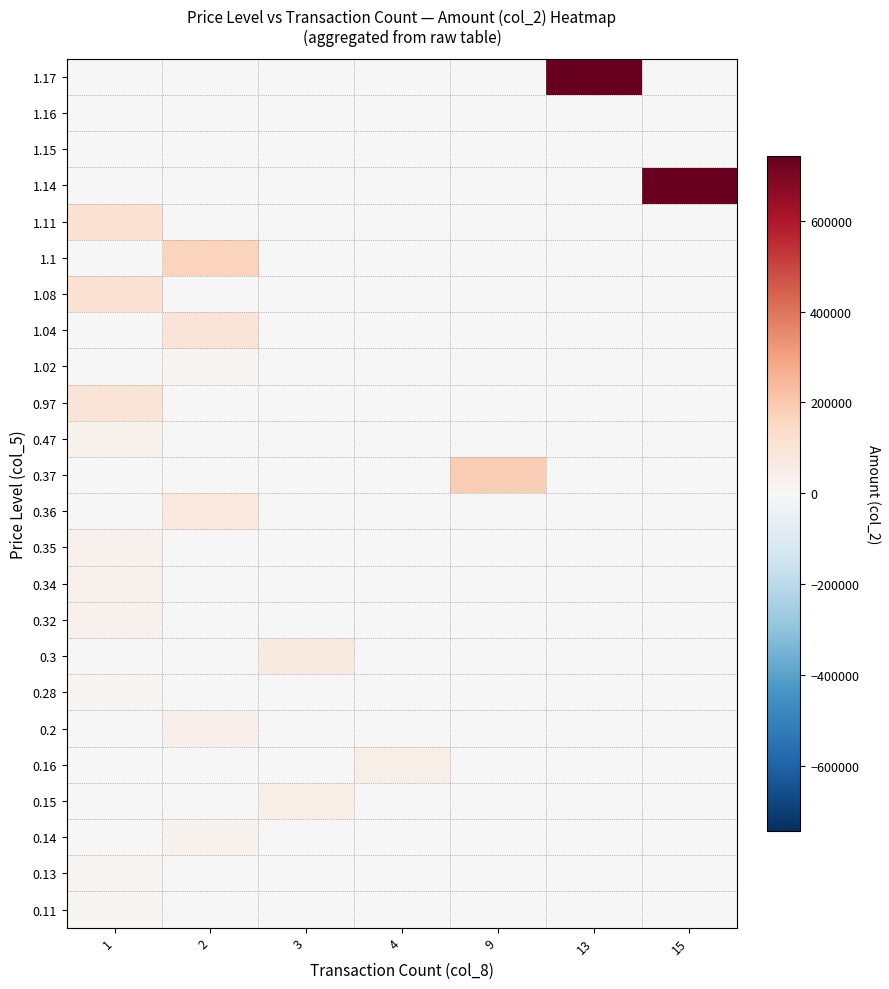

Reading left to right, transcribe all the data shown in this chart.

1.17: 1=0	2=0	3=0	4=0	9=0	13=743580	15=0
1.16: 1=1160	2=0	3=0	4=0	9=0	13=0	15=0
1.15: 1=0	2=2300	3=0	4=0	9=0	13=0	15=0
1.14: 1=0	2=0	3=0	4=0	9=0	13=0	15=736960
1.11: 1=109890	2=0	3=0	4=0	9=0	13=0	15=0
1.1: 1=0	2=164900	3=0	4=0	9=0	13=0	15=0
1.08: 1=106920	2=0	3=0	4=0	9=0	13=0	15=0
1.04: 1=0	2=95200	3=0	4=0	9=0	13=0	15=0
1.02: 1=0	2=10300	3=0	4=0	9=0	13=0	15=0
0.97: 1=96030	2=0	3=0	4=0	9=0	13=0	15=0
0.47: 1=23500	2=0	3=0	4=0	9=0	13=0	15=0
0.37: 1=0	2=0	3=0	4=0	9=182890	13=0	15=0
0.36: 1=0	2=71280	3=0	4=0	9=0	13=0	15=0
0.35: 1=34650	2=0	3=0	4=0	9=0	13=0	15=0
0.34: 1=33660	2=0	3=0	4=0	9=0	13=0	15=0
0.32: 1=31680	2=0	3=0	4=0	9=0	13=0	15=0
0.3: 1=0	2=0	3=66630	4=0	9=0	13=0	15=0
0.28: 1=14000	2=0	3=0	4=0	9=0	13=0	15=0
0.2: 1=0	2=37620	3=0	4=0	9=0	13=0	15=0
0.16: 1=0	2=0	3=0	4=44550	9=0	13=0	15=0
0.15: 1=0	2=0	3=44550	4=0	9=0	13=0	15=0
0.14: 1=0	2=27720	3=0	4=0	9=0	13=0	15=0
0.13: 1=12870	2=0	3=0	4=0	9=0	13=0	15=0
0.11: 1=10890	2=0	3=0	4=0	9=0	13=0	15=0